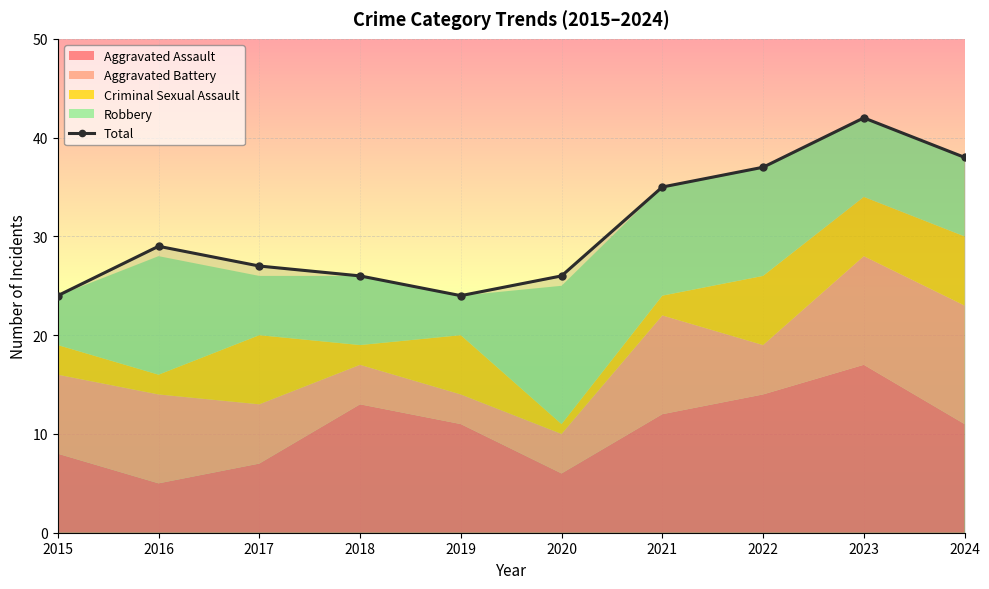

What is the difference between the maximum and minimum values?

18